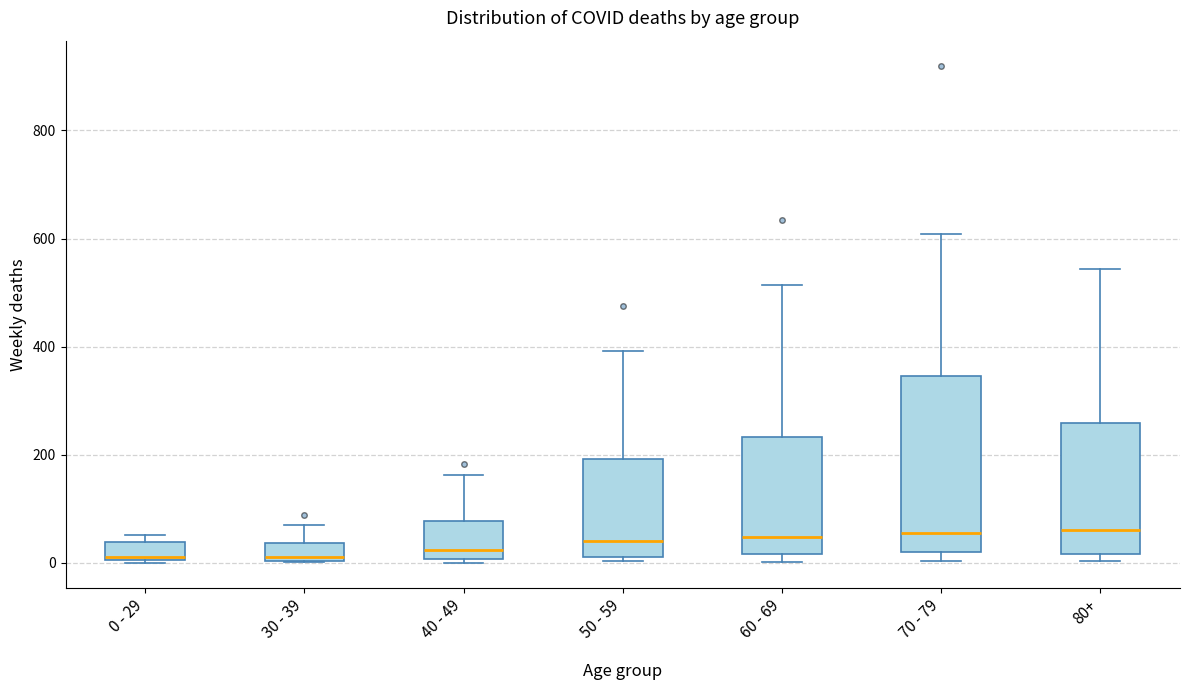

Which box is the tallest, from its lower edge to its upper edge?

70 - 79